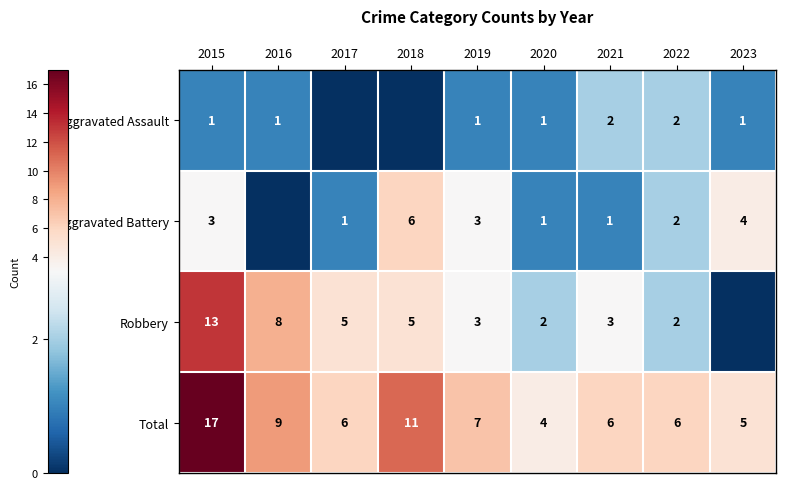

How many data points in Total are less than 6?

2